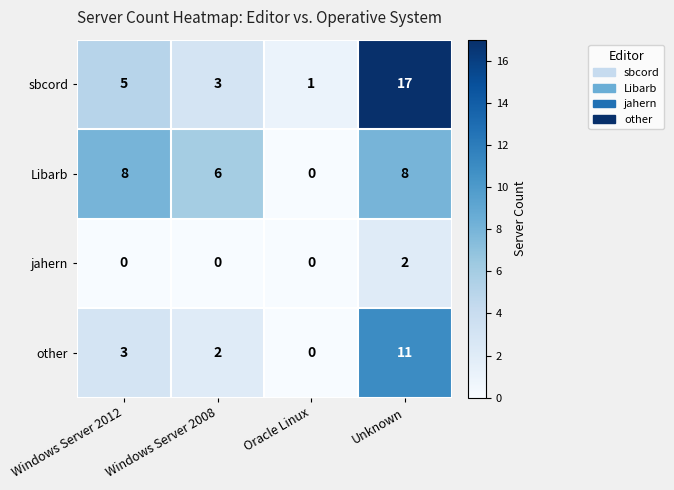

Between Oracle Linux and Unknown, which series saw the biggest shift?

sbcord